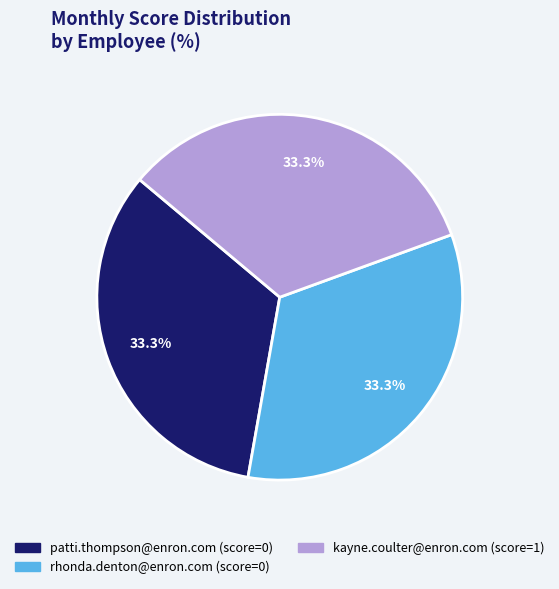

Approximately how many times larger is the value at kayne.coulter@enron.com compared to rhonda.denton@enron.com?

1.0